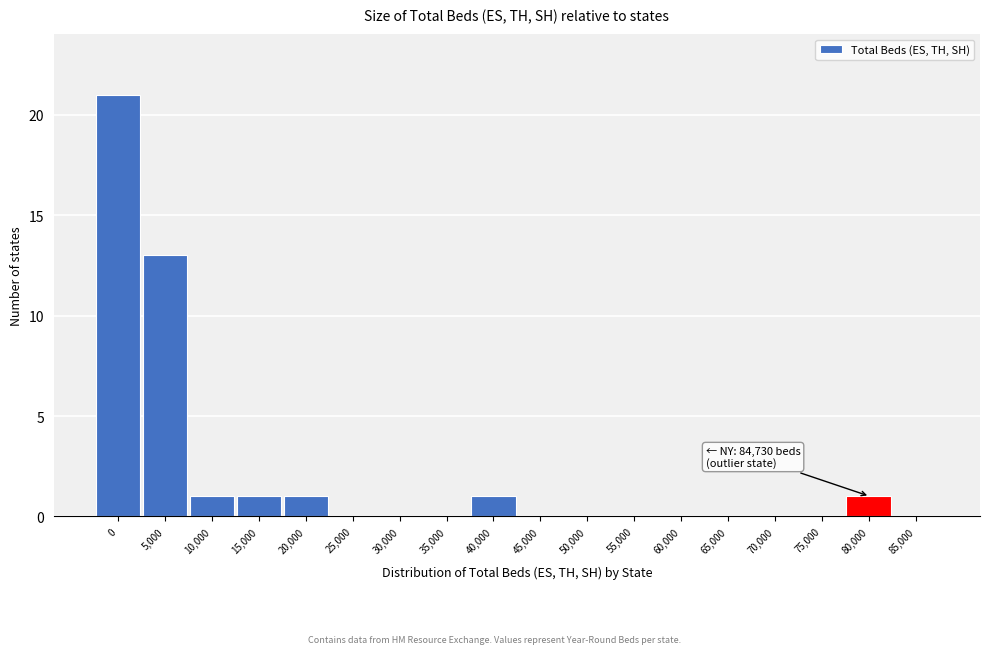

Reading right to left, transcribe all the data shown in this chart.

85,000=0	80,000=1	75,000=0	70,000=0	65,000=0	60,000=0	55,000=0	50,000=0	45,000=0	40,000=1	35,000=0	30,000=0	25,000=0	20,000=1	15,000=1	10,000=1	5,000=13	0=21